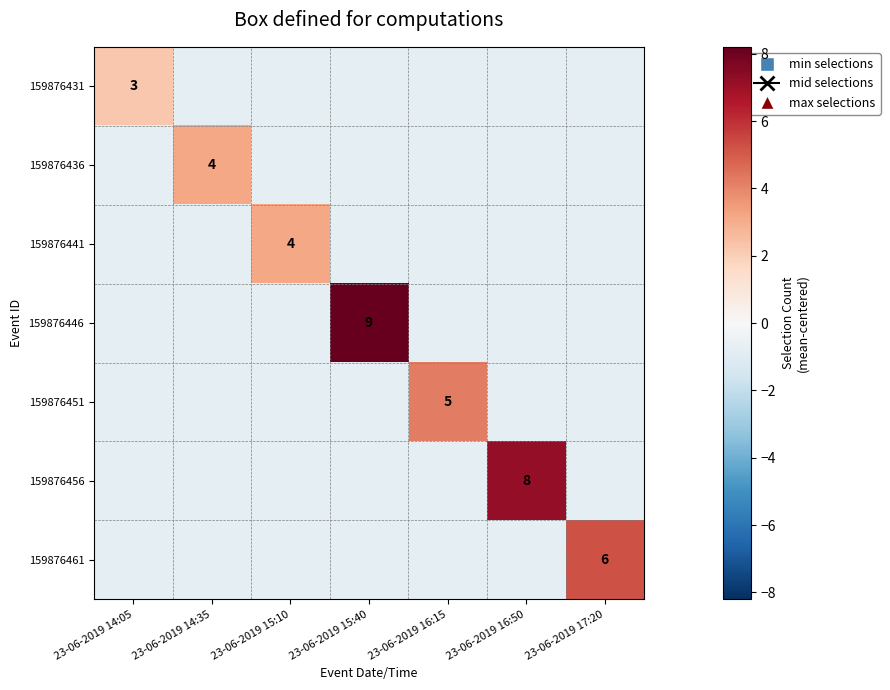

Is the value of 159876431 at 23-06-2019 14:35 greater than the value of 159876451 at 23-06-2019 16:15?

No